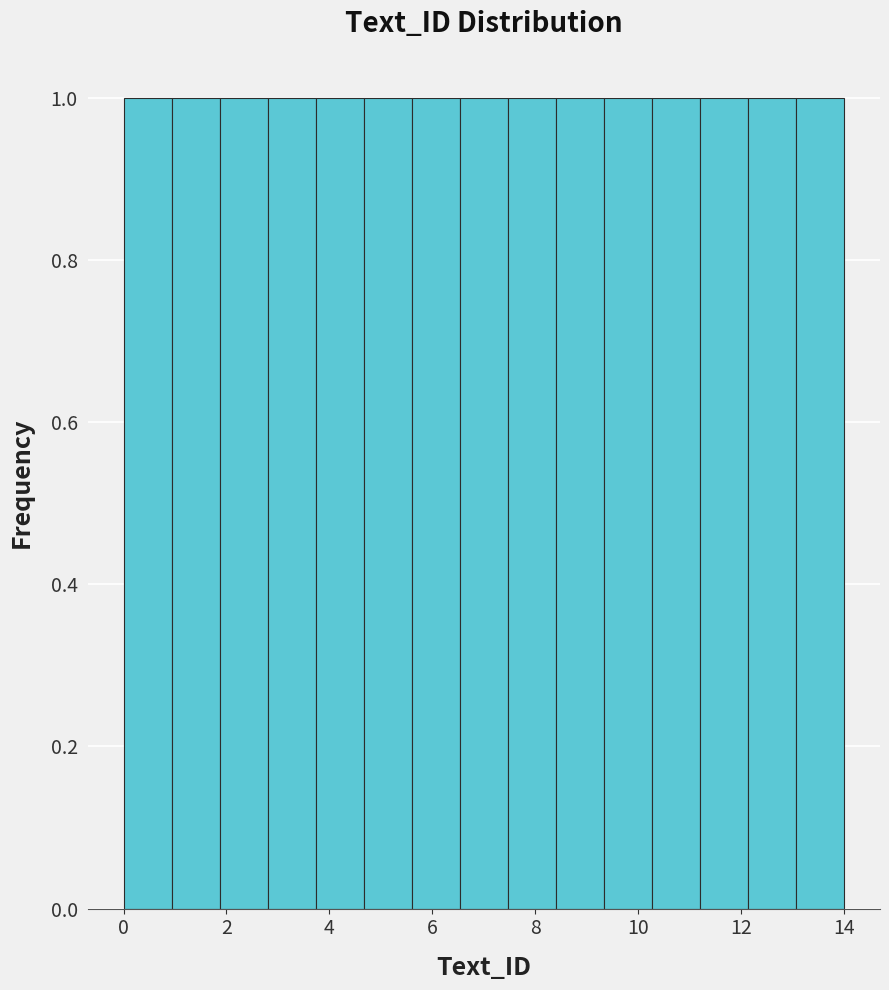

Reading left to right, transcribe this chart: for each bar, give the range it covers on the x-axis and its height. Neither the bar edges nor the heights are printed on the chart, so give them approximately, as read against the axes.

0.0 to 1.0: 1
1.0 to 1.8: 1
1.8 to 2.8: 1
2.8 to 3.8: 1
3.8 to 4.6: 1
4.6 to 5.6: 1
5.6 to 6.6: 1
6.6 to 7.4: 1
7.4 to 8.4: 1
8.4 to 9.4: 1
9.4 to 10.2: 1
10.2 to 11.2: 1
11.2 to 12.2: 1
12.2 to 13.0: 1
13.0 to 14.0: 1